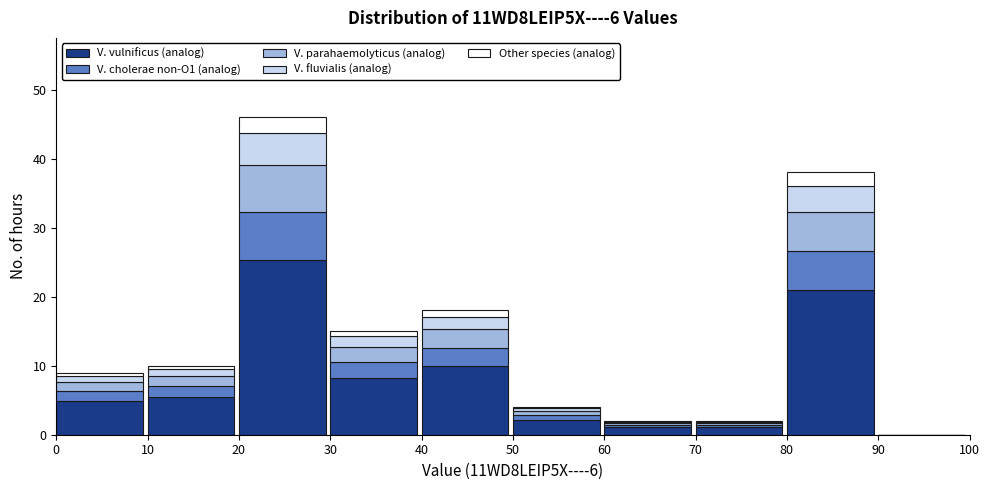

What is the highest value of the V. vulnificus (analog) series?

25.3